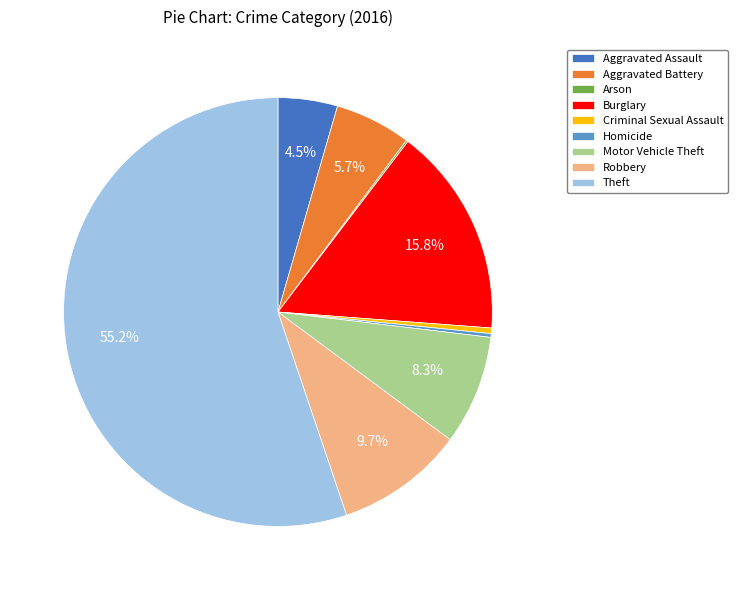

Is the sum of Burglary and Homicide greater than half?

No